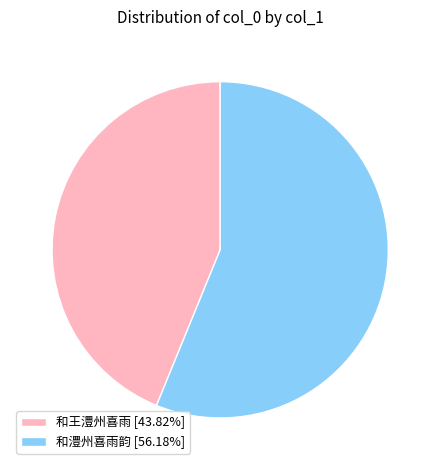

Is 和王澧州喜雨 [43.82%] the majority of the pie?

No